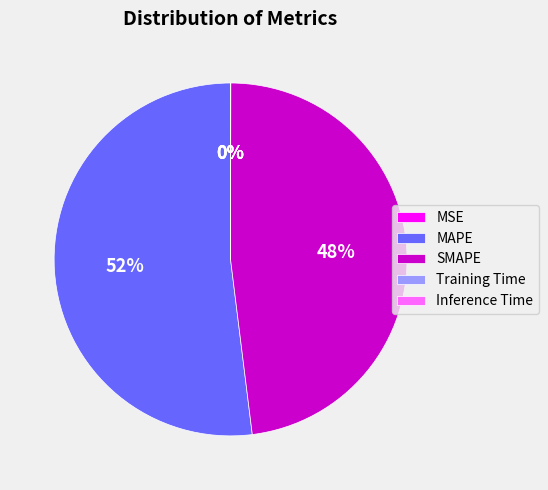

To the nearest percent, what is the average slice percentage?

20%